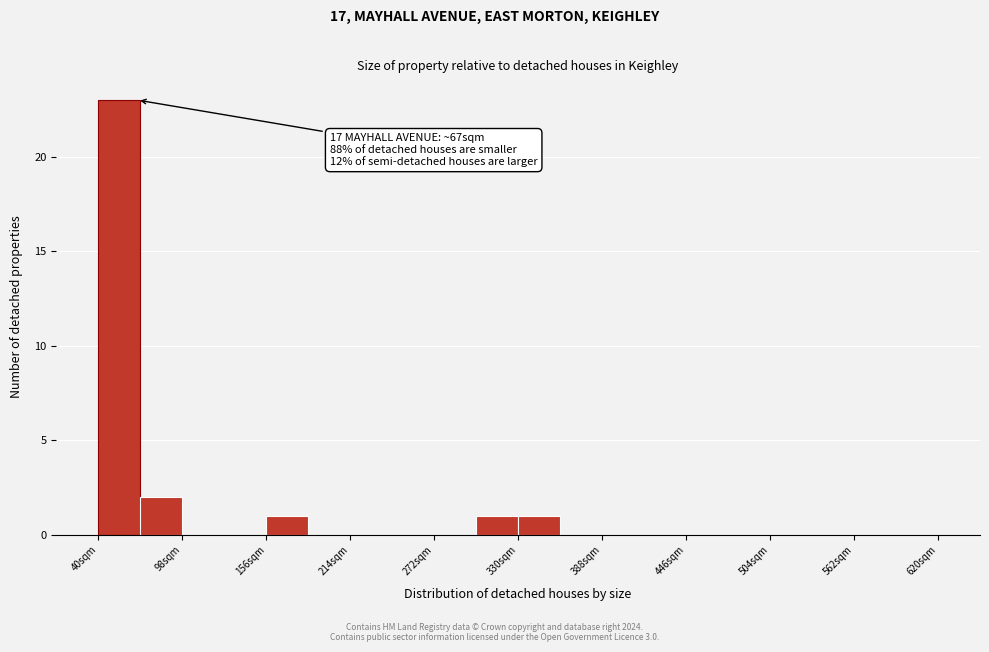

Around what value on the x-axis is the tallest bar? Give the approximate position of its centre, as read against the axis.

50